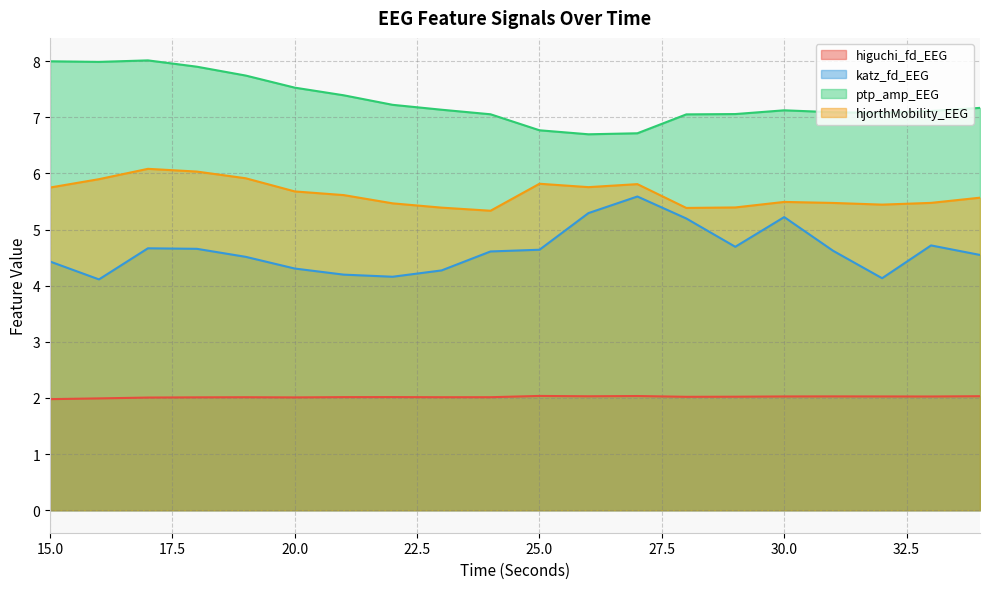

Where is the first local minimum for ptp_amp_EEG?

16